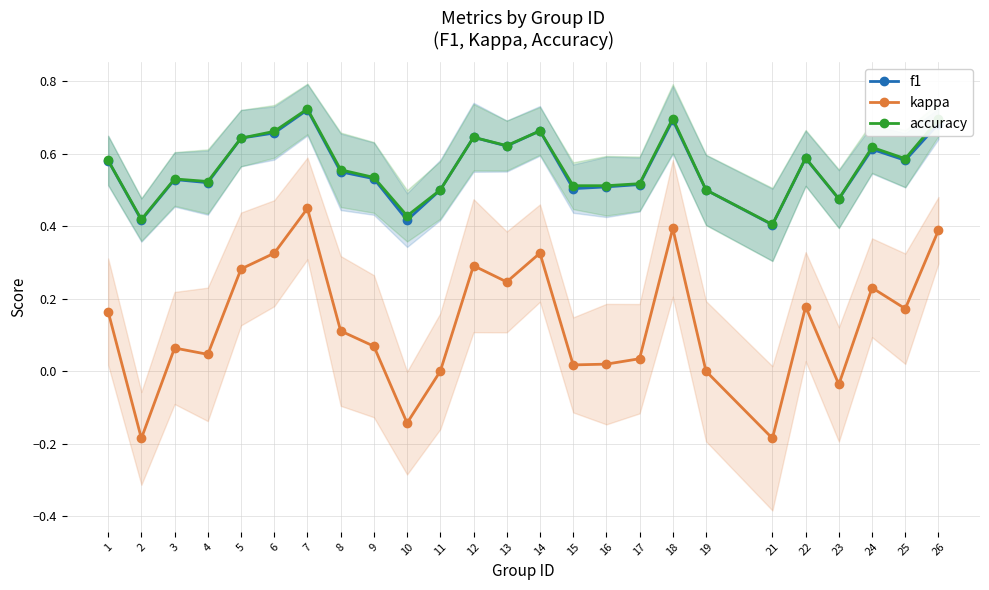

Which series has the largest total across all categories?

accuracy